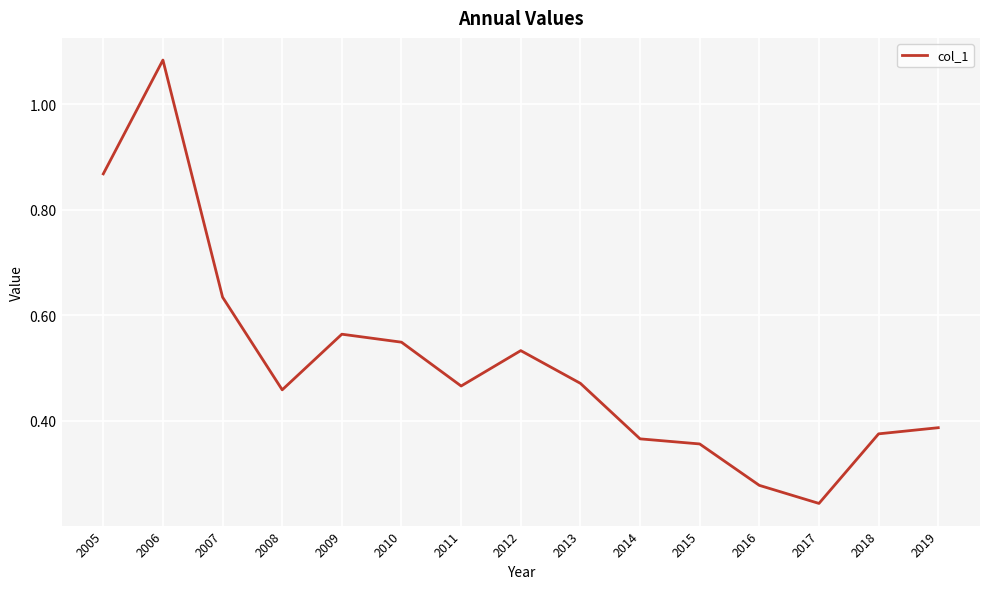

Where is the data nearest to the value 0?

2017